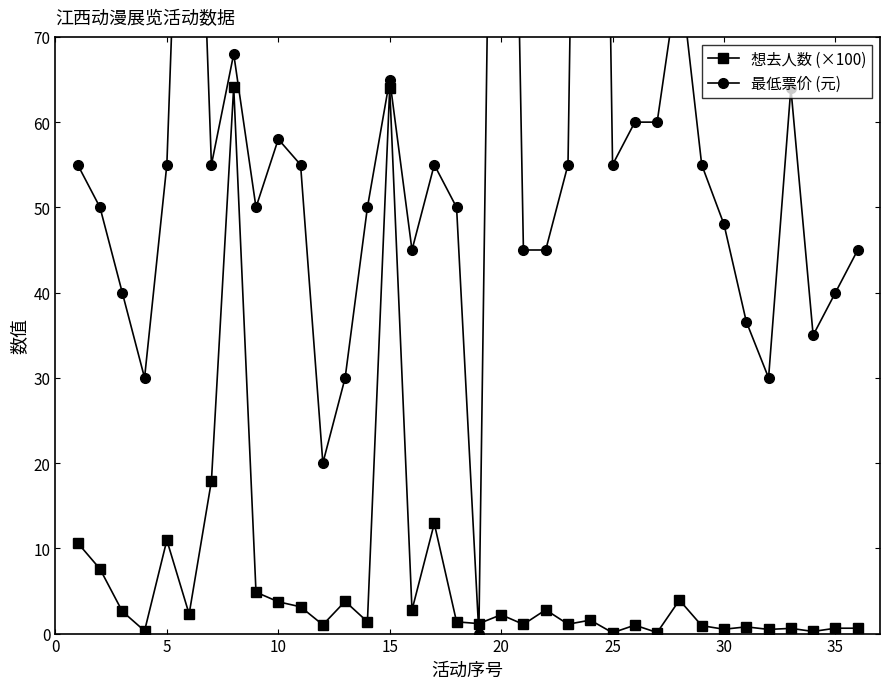

What is the difference between the maximum and minimum values in the 想去人数 (×100) series?

64.0